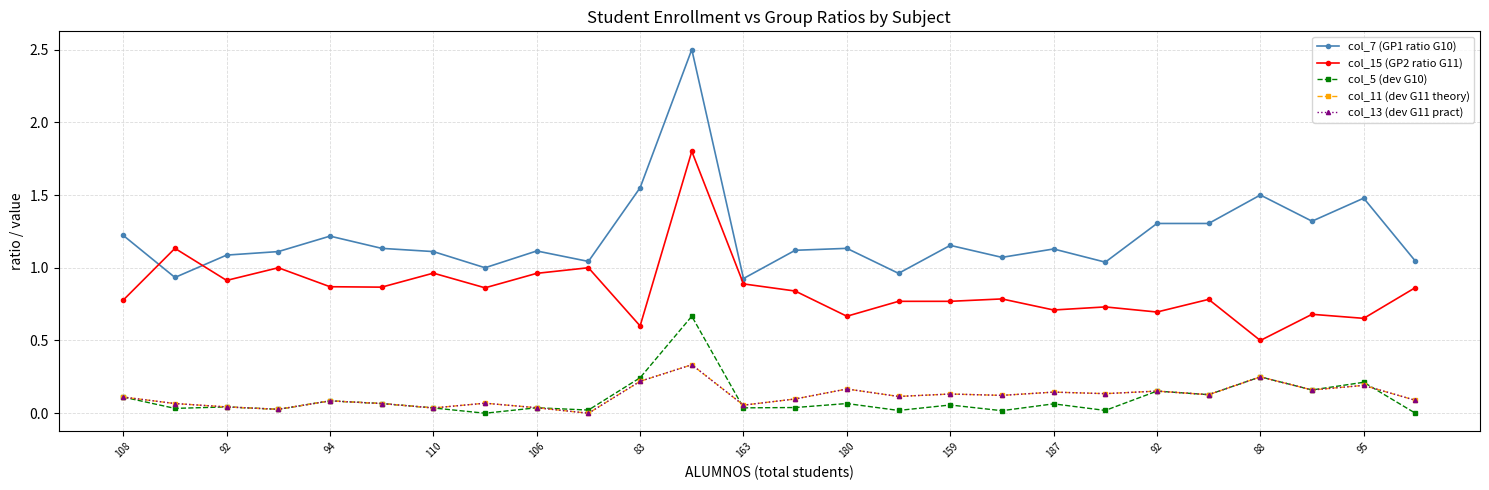

How many lines are shown in the chart?

5